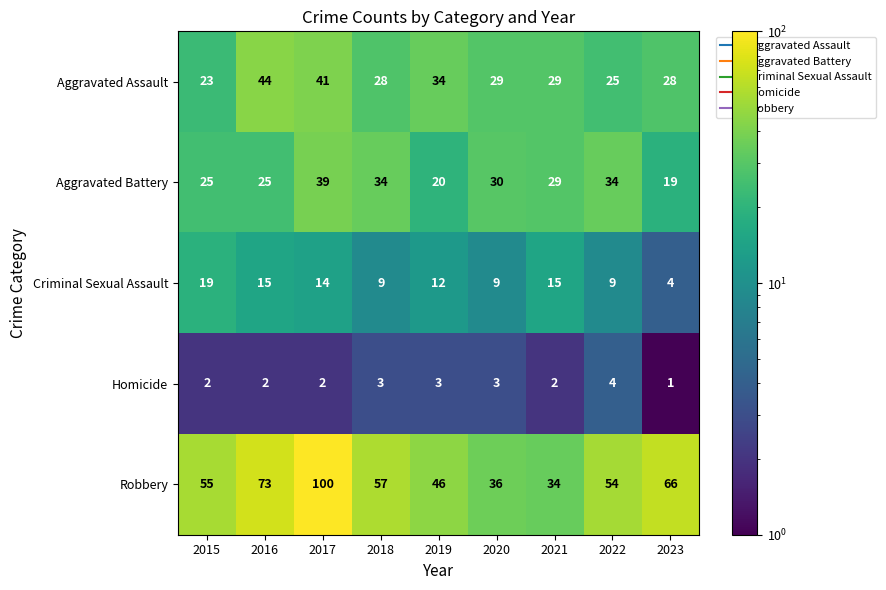

At which category is the sum across all series the highest?

2017